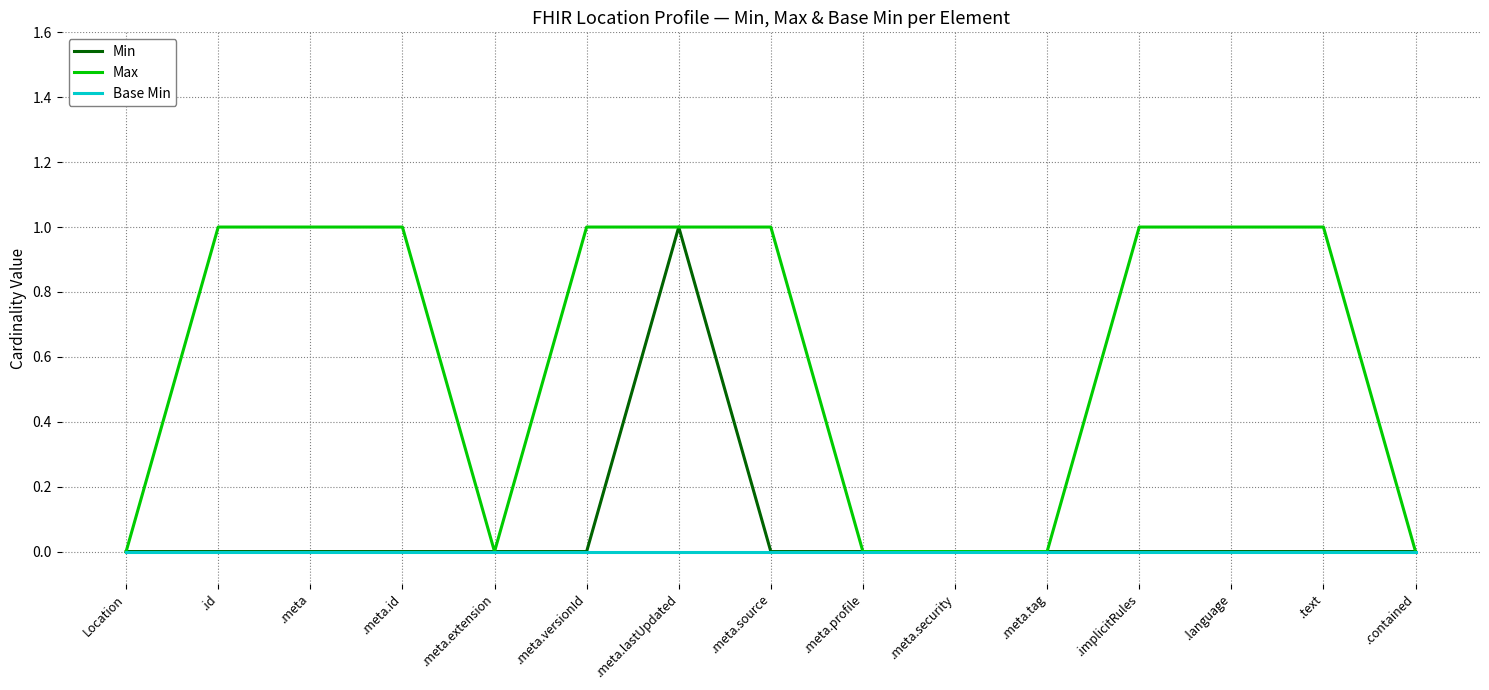

Reading left to right, what are all the values shown in this chart?

Min: Location=0	.id=0	.meta=0	.meta.id=0	.meta.extension=0	.meta.versionId=0	.meta.lastUpdated=1	.meta.source=0	.meta.profile=0	.meta.security=0	.meta.tag=0	.implicitRules=0	.language=0	.text=0	.contained=0
Max: Location=0	.id=1	.meta=1	.meta.id=1	.meta.extension=0	.meta.versionId=1	.meta.lastUpdated=1	.meta.source=1	.meta.profile=0	.meta.security=0	.meta.tag=0	.implicitRules=1	.language=1	.text=1	.contained=0
Base Min: Location=0	.id=0	.meta=0	.meta.id=0	.meta.extension=0	.meta.versionId=0	.meta.lastUpdated=0	.meta.source=0	.meta.profile=0	.meta.security=0	.meta.tag=0	.implicitRules=0	.language=0	.text=0	.contained=0